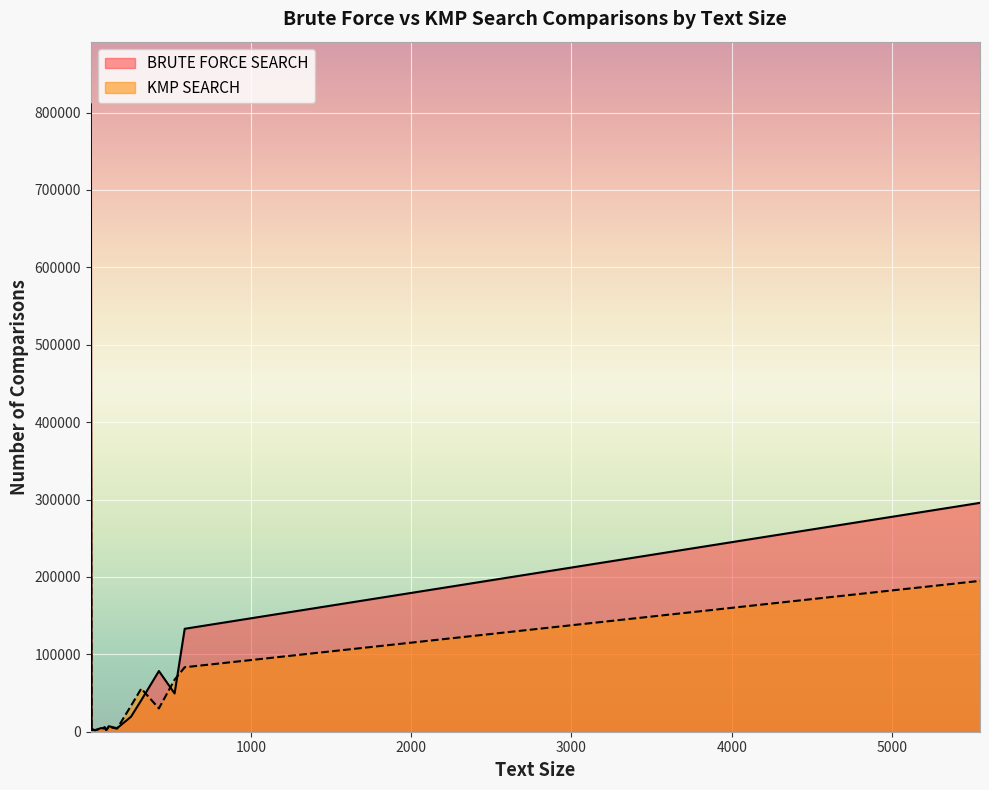

Reading right to left, what are all the values shown in this chart?

BRUTE FORCE SEARCH: 5549=295700	587=133000	524=49400	426=78400	316=40700	252=19400	165=4500	113=7100	98=2200	88=6000	77=4600	63=4600	38=2500	27=2000	12=3000	11=2800	6=2300	1=810500
KMP SEARCH: 5549=194900	587=83300	524=67300	426=30100	316=55700	252=33500	165=4000	113=6100	98=2300	88=4400	77=4100	63=4200	38=2600	27=2000	12=2800	11=2000	6=2100	1=457600